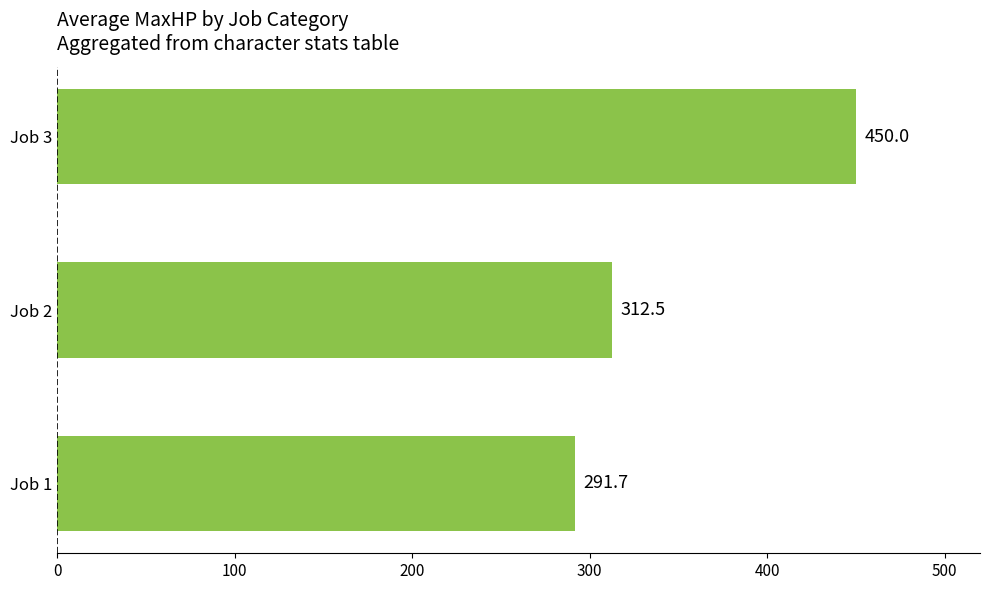

List the labels in order of value, largest first.

Job 3, Job 2, Job 1